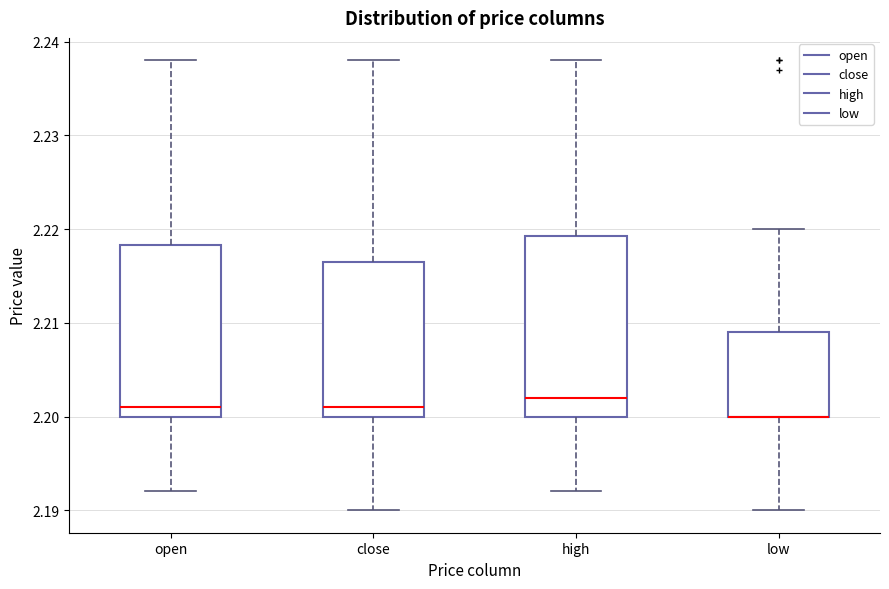

Reading left to right, transcribe this box plot: for each box, give where its median line is, the range the box spans, and where its two whiskers end, as read against the y-axis. The values are not printed on the chart, so give them approximately, as read against the axis.

open: median 2.201, box 2.200 to 2.218, whiskers 2.192 to 2.238
close: median 2.201, box 2.200 to 2.217, whiskers 2.190 to 2.238
high: median 2.202, box 2.200 to 2.219, whiskers 2.192 to 2.238
low: median 2.200 (drawn on the box's lower edge), box 2.200 to 2.209, whiskers 2.190 to 2.220